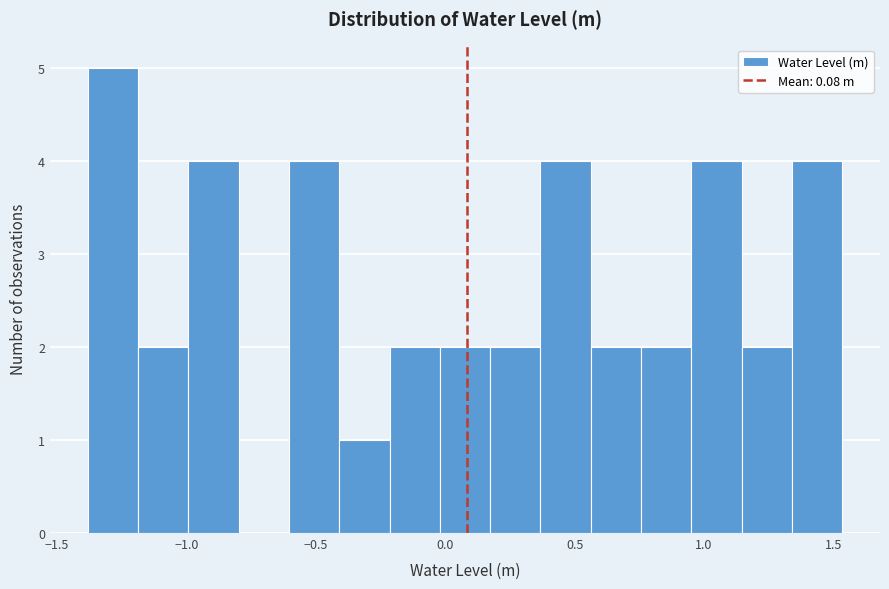

Around what value on the x-axis is the tallest bar? Give the approximate position of its centre, as read against the axis.

-1.30